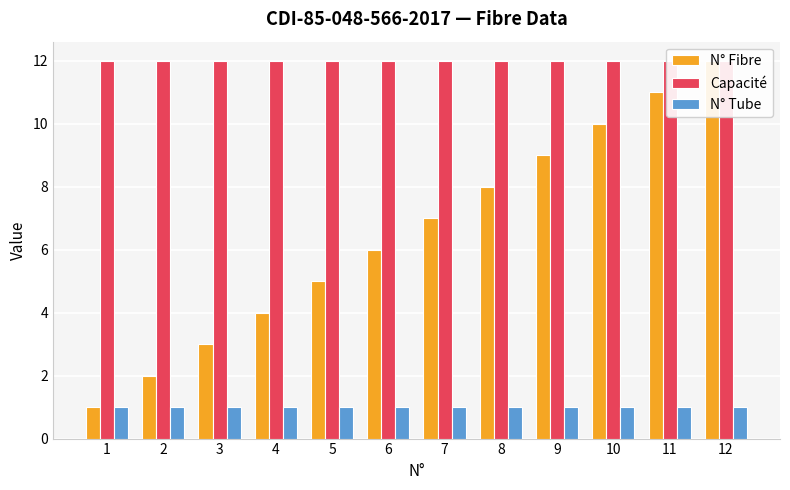

Is the value of Capacité at 6 greater than the value of N° Tube at 6?

Yes